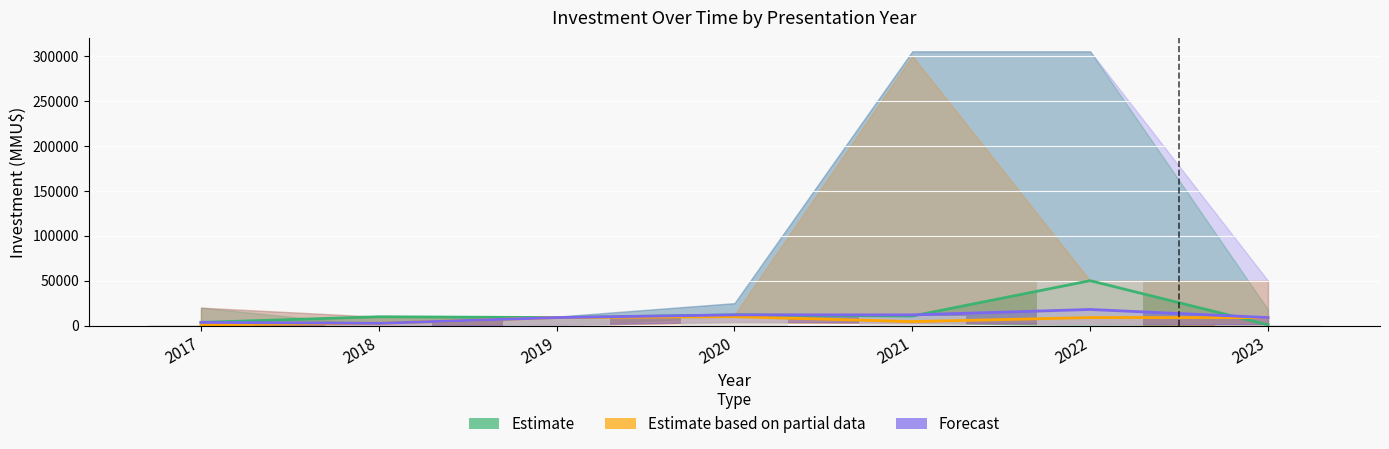

Which series changed the most between 2017 and 2021?

Forecast